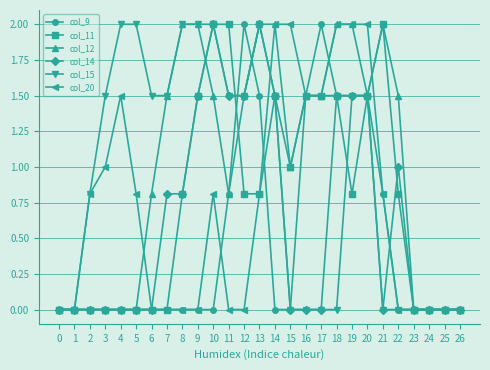

At which label is col_14 closest to 1?

22